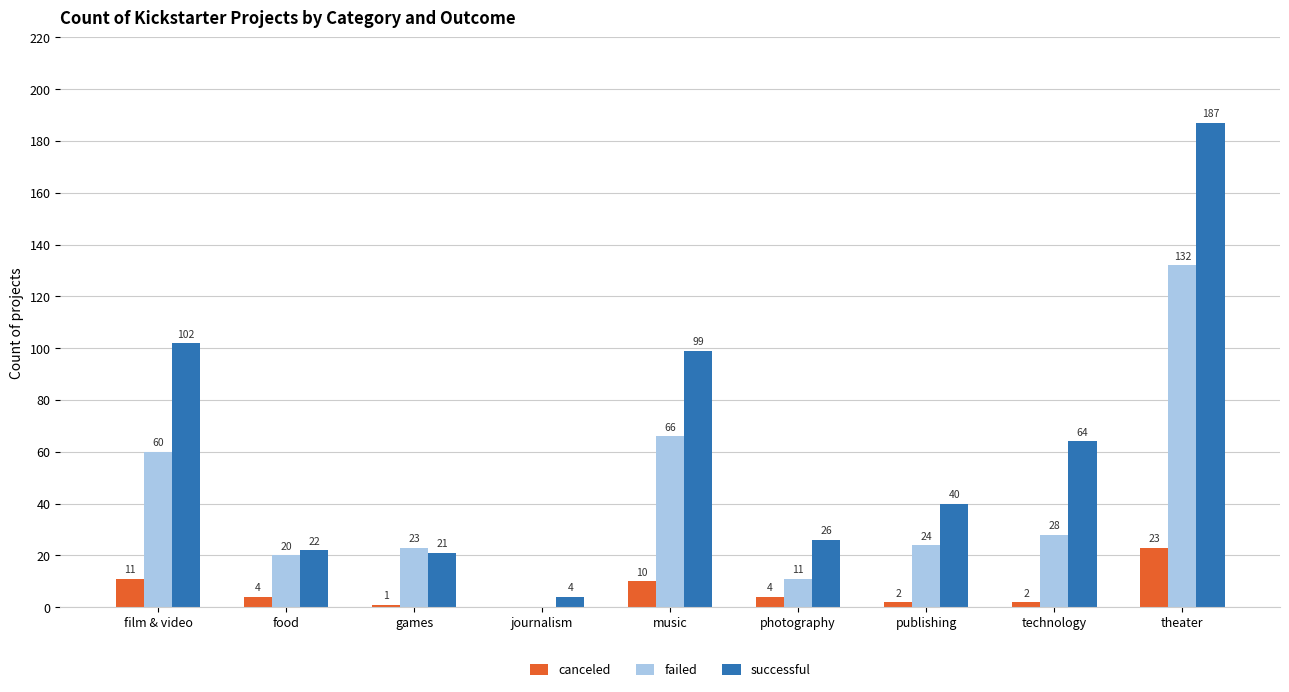

Between film & video and games, which series saw the biggest shift?

successful